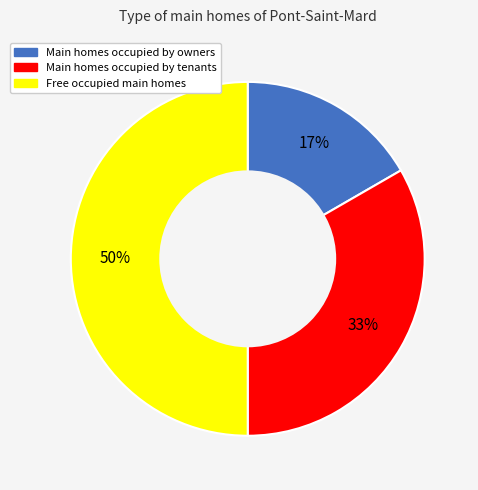

To the nearest percent, what is the difference between the largest and smallest slice percentages?

33%